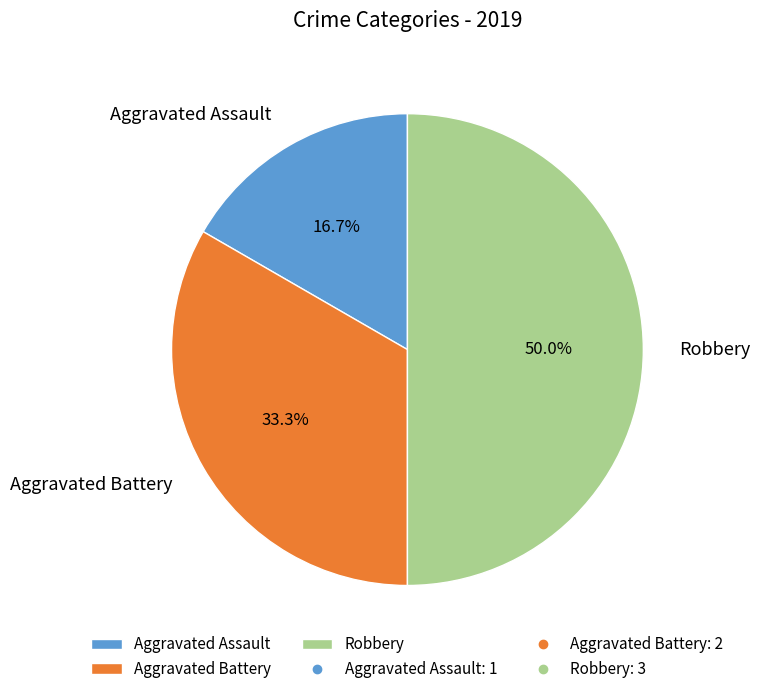

What is the largest slice in the pie chart?

Robbery